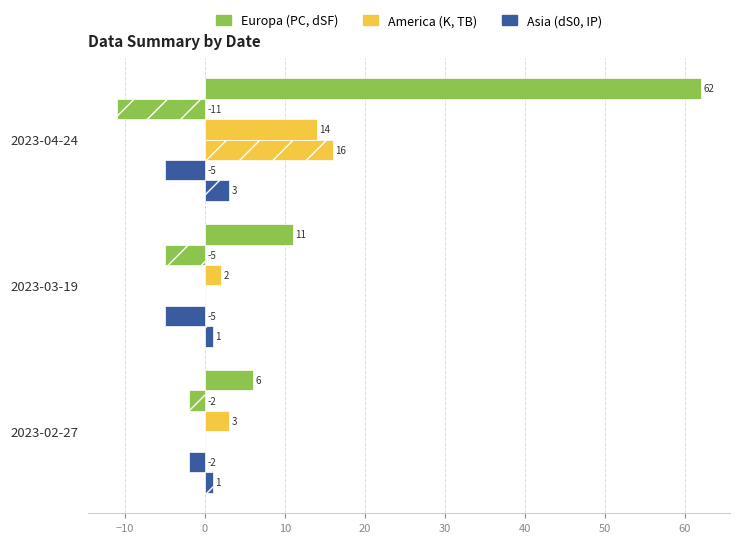

How many categories are shown in the chart?

3